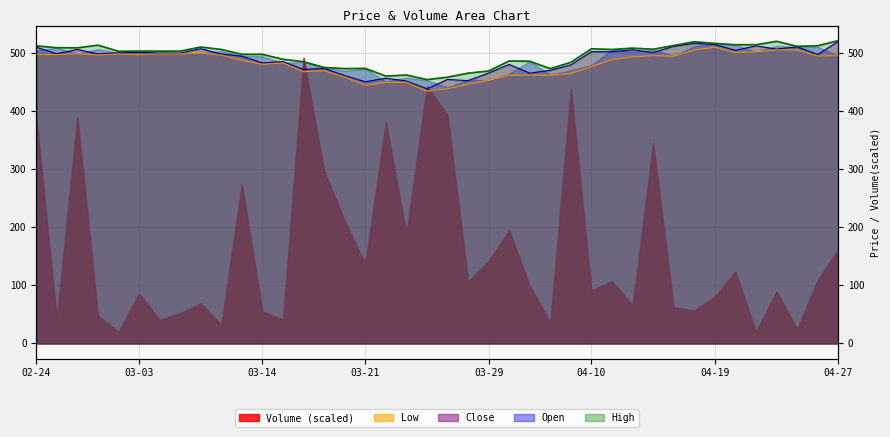

What is the difference between the Close values at 2023-04-05 and 2023-04-21?

41.9